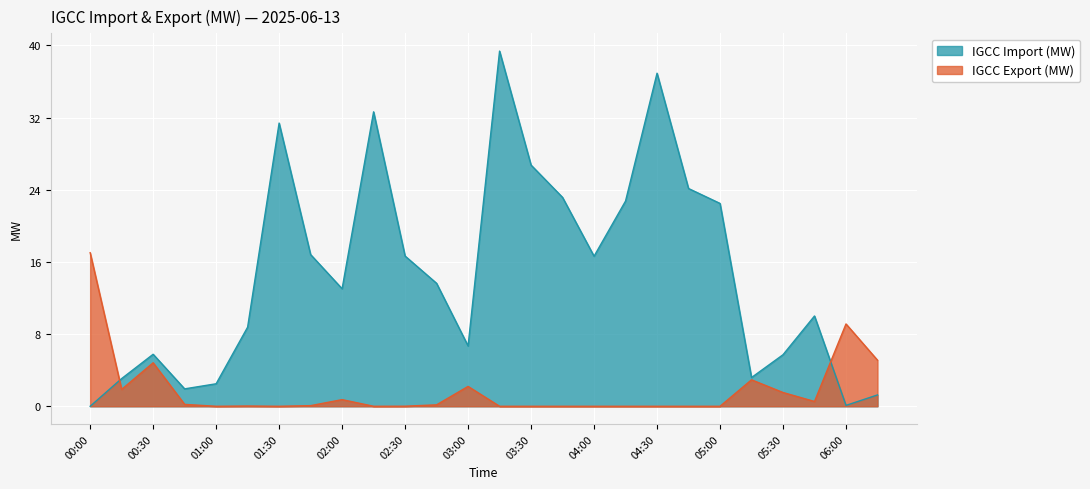

Reading right to left, list all the values displayed in this chart.

IGCC Import (MW): 06:15=1.3	06:00=0.1	05:45=10.0	05:30=5.7	05:15=3.2	05:00=22.5	04:45=24.1	04:30=36.9	04:15=22.8	04:00=16.6	03:45=23.2	03:30=26.7	03:15=39.4	03:00=6.7	02:45=13.6	02:30=16.7	02:15=32.6	02:00=13.0	01:45=16.8	01:30=31.4	01:15=8.8	01:00=2.5	00:45=1.9	00:30=5.8	00:15=3.1	00:00=0.0
IGCC Export (MW): 06:15=5.1	06:00=9.1	05:45=0.5	05:30=1.5	05:15=2.9	05:00=0.0	04:45=0.0	04:30=0.0	04:15=0.0	04:00=0.0	03:45=0.0	03:30=0.0	03:15=0.0	03:00=2.2	02:45=0.2	02:30=0.0	02:15=0.0	02:00=0.7	01:45=0.1	01:30=0.0	01:15=0.0	01:00=0.0	00:45=0.2	00:30=4.8	00:15=1.9	00:00=17.0